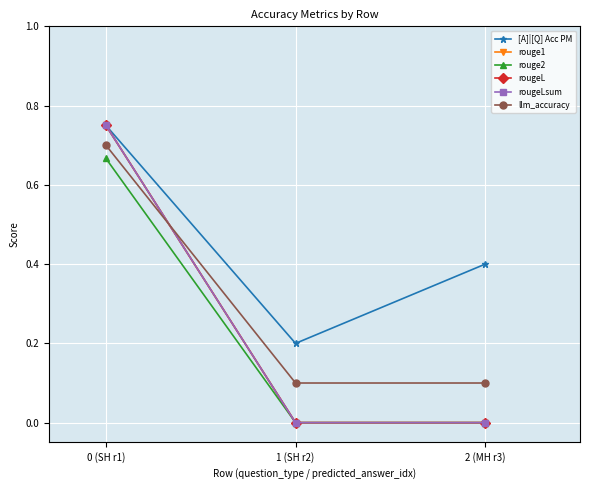

How many [A]|[Q] Acc PM values are between 0 and 1?

3